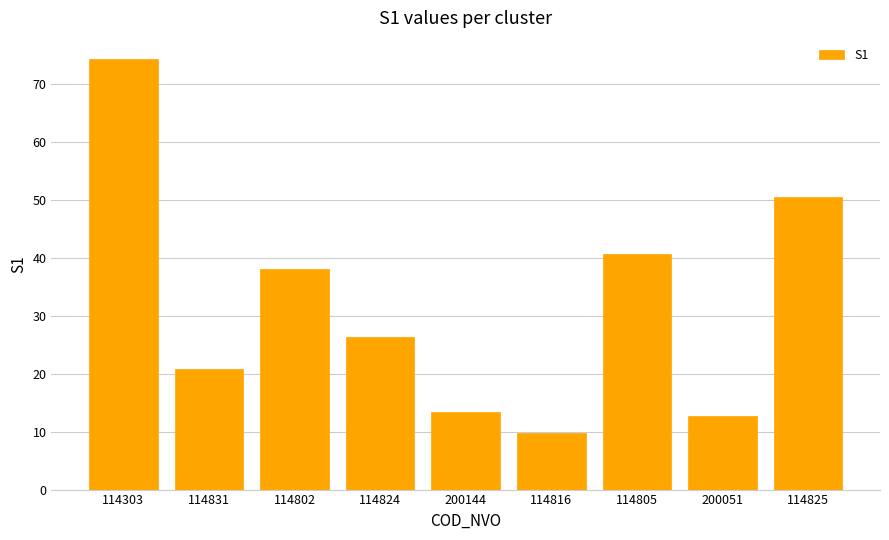

Rank the categories by value from lowest to highest.

114816, 200051, 200144, 114831, 114824, 114802, 114805, 114825, 114303